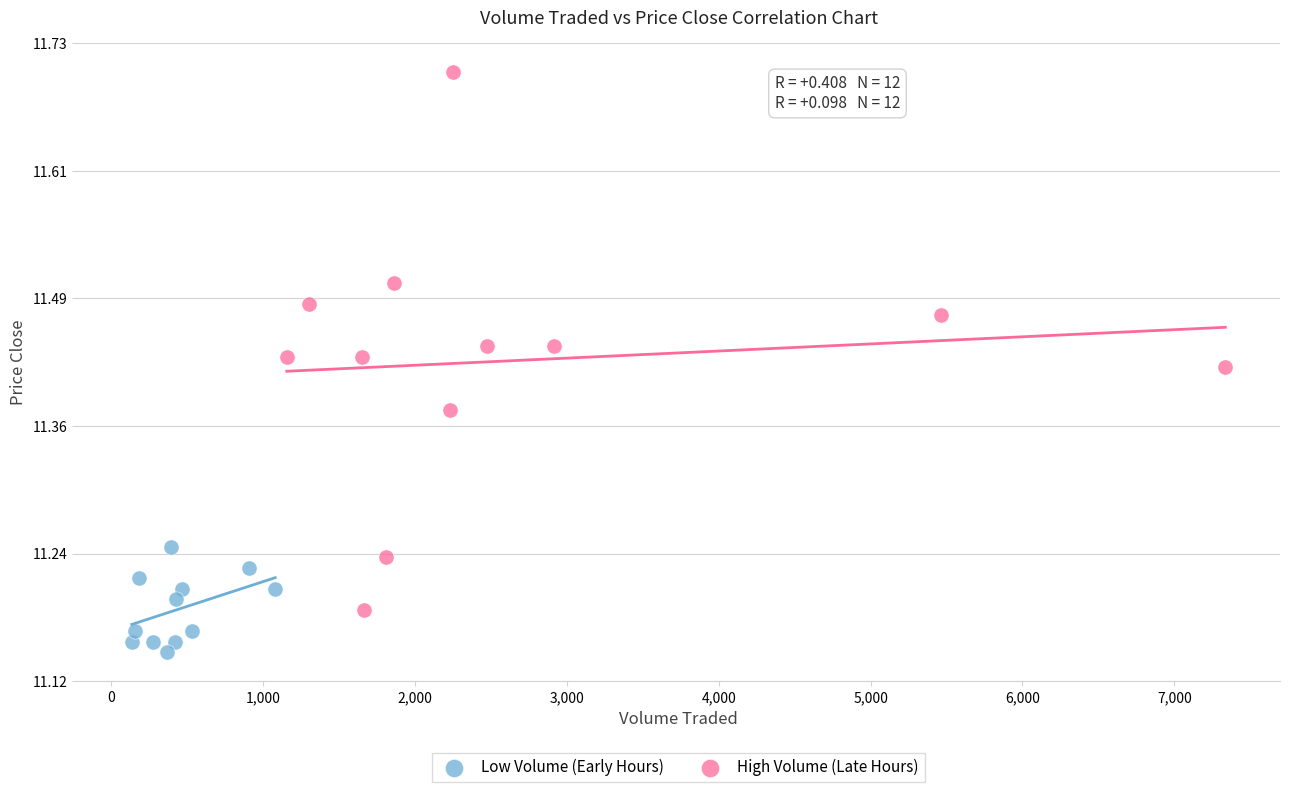

Which series has the widest spread of Y values?

High Volume (Late Hours)